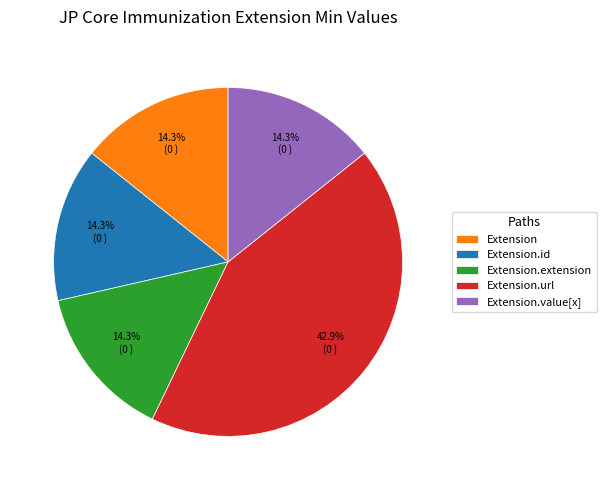

What percentage is the Extension.url slice, to the nearest percent?

43%